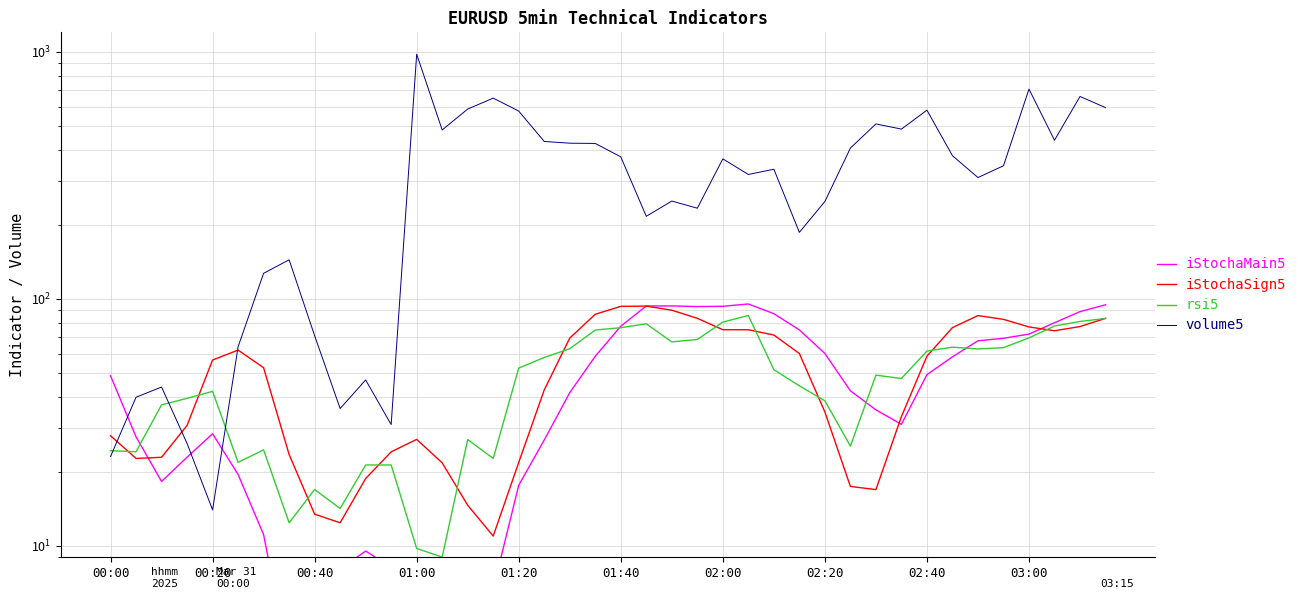

What are all the series names shown in the legend?

iStochaMain5, iStochaSign5, rsi5, volume5